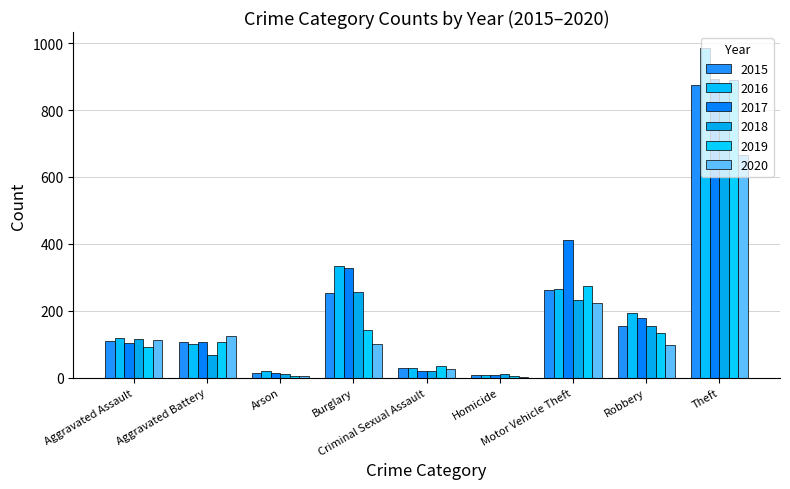

Count the number of categories in the chart.

9